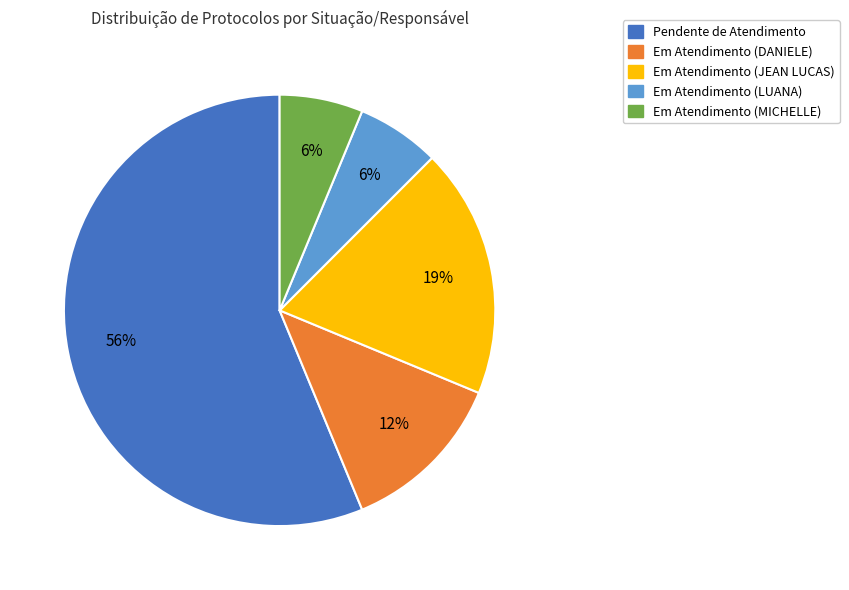

The Em Atendimento (DANIELE) slice represents 1% of the pie. True or false?

False